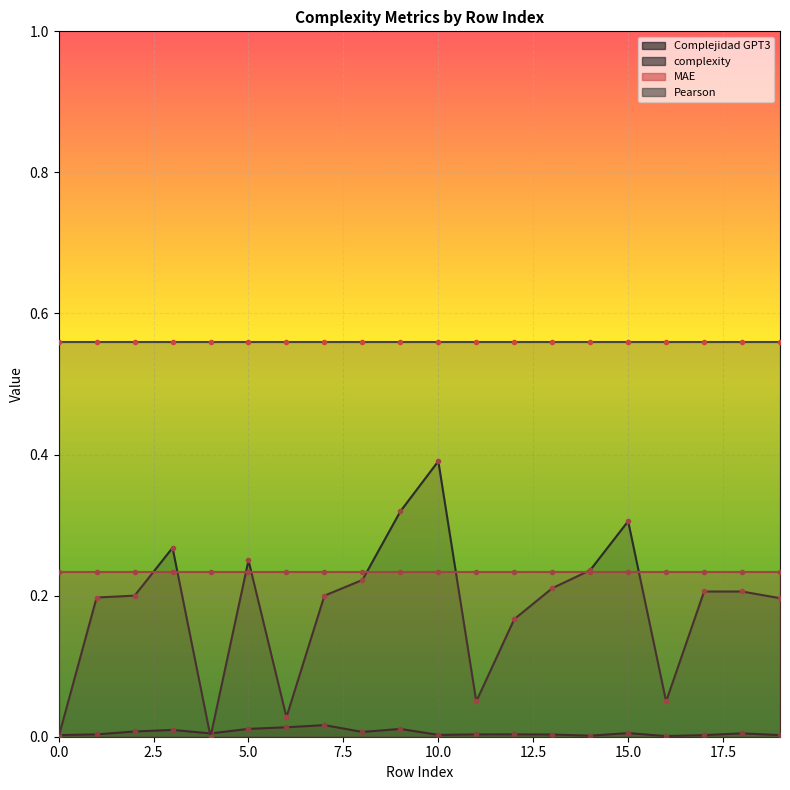

How many intersections are there between complexity and Complejidad GPT3?

3